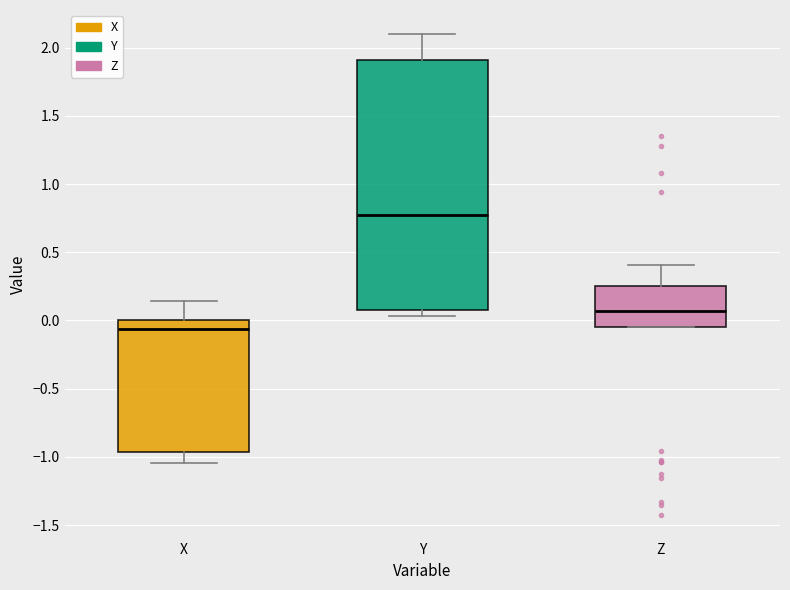

Comparing the boxes themselves (not the whiskers), which one is the tallest?

Y